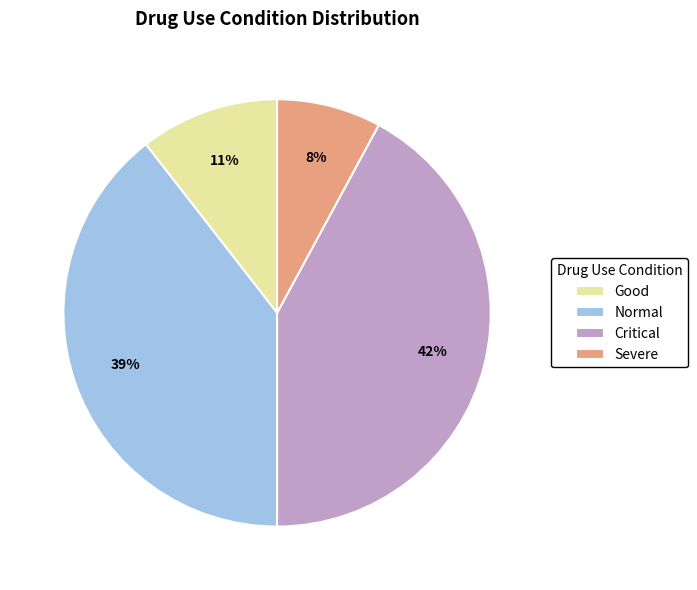

To the nearest percent, what portion does Severe represent?

8%